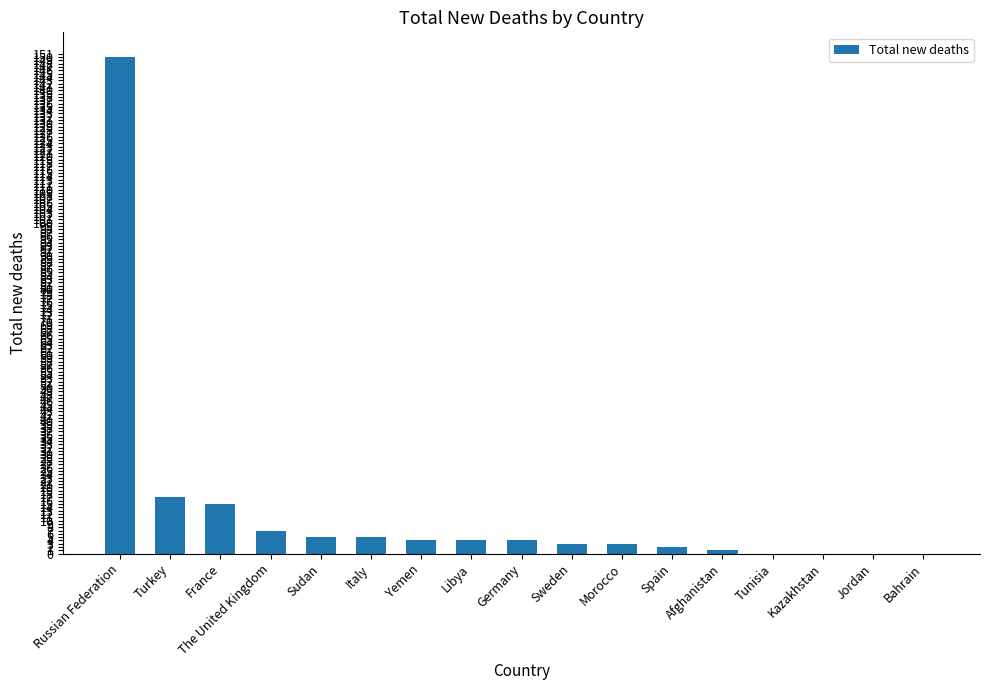

True or false: the data shows 5 at Italy.

True